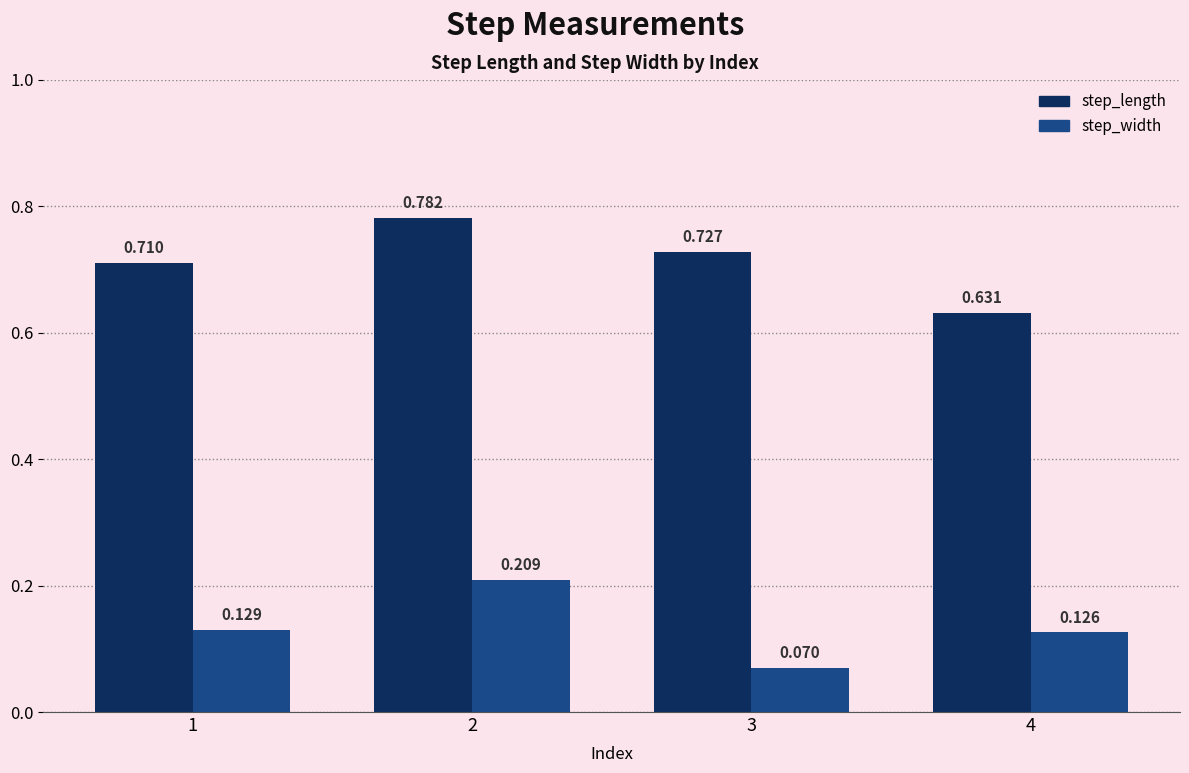

Rank the categories by step_length value from lowest to highest.

4, 1, 3, 2